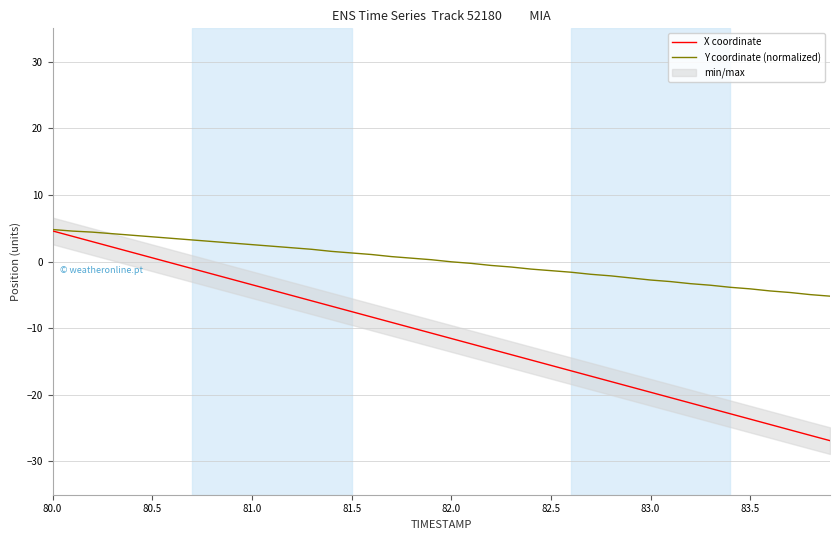

What is the lowest value of the Y coordinate (normalized) series?

-5.2